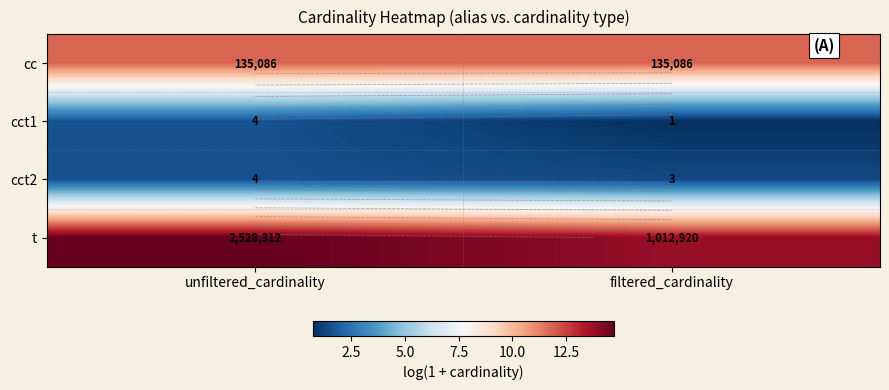

The cct2 series shows 1.6 at unfiltered_cardinality. True or false?

True